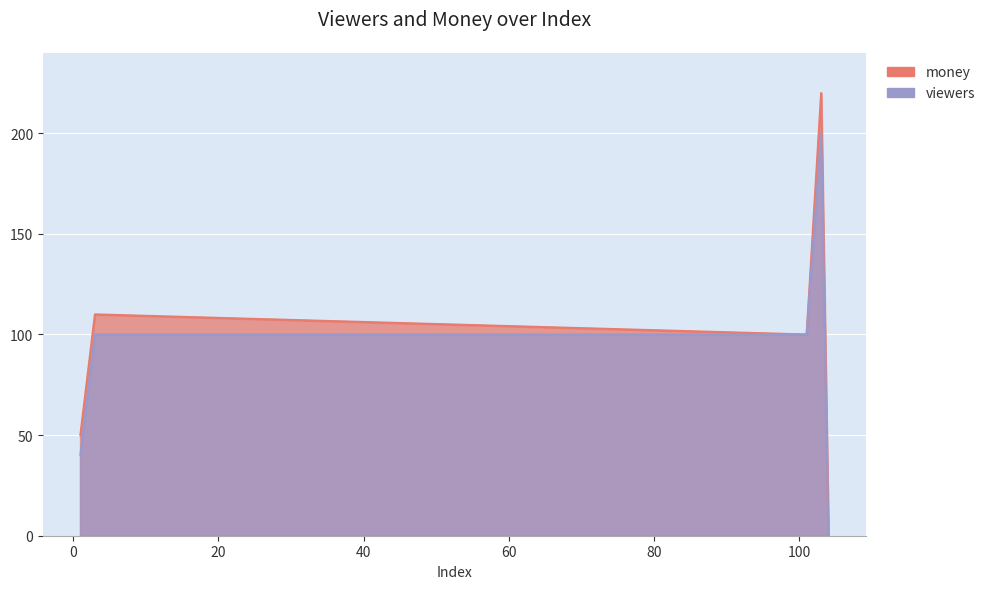

The value of viewers at 2 is 101. True or false?

False